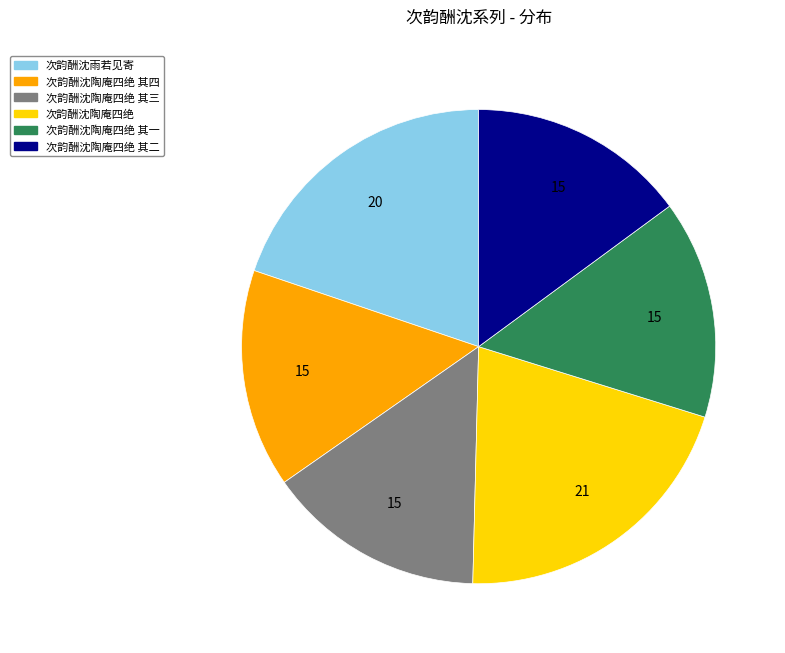

Does any single category account for the majority?

No